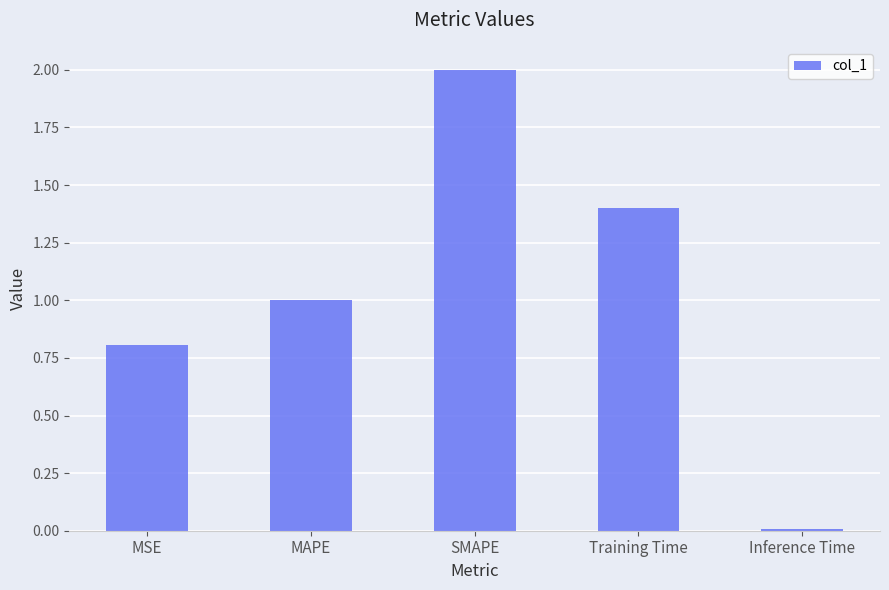

Is it true that the value at Training Time is 2.3?

False